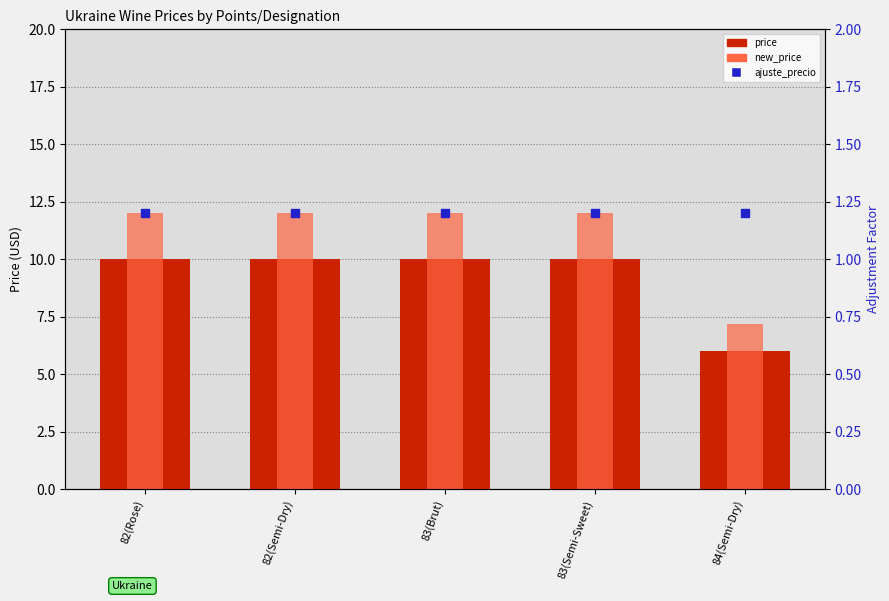

Which series reaches the maximum Y coordinate?

new_price